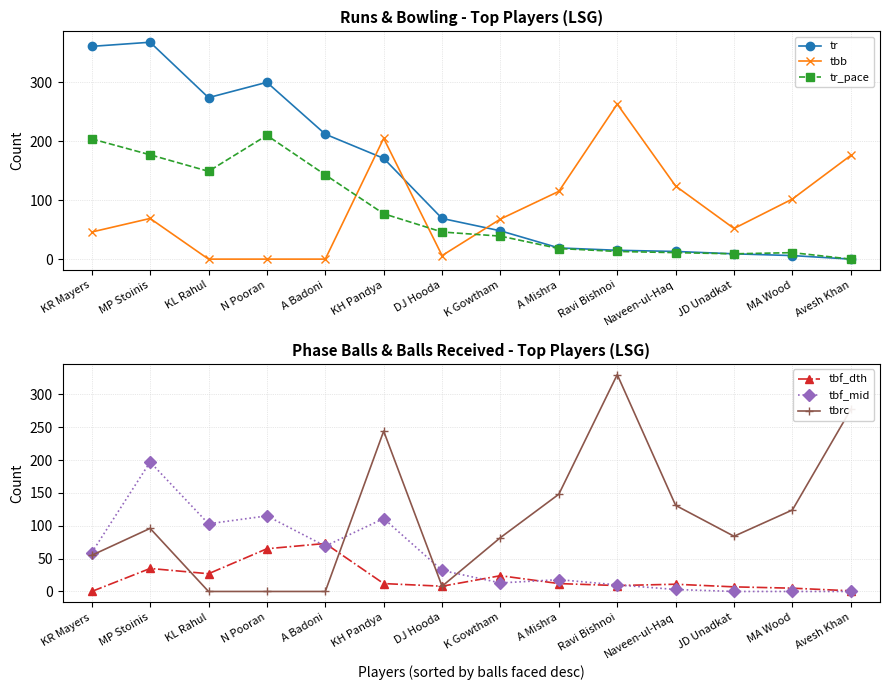

How many values in tr are above zero?

13